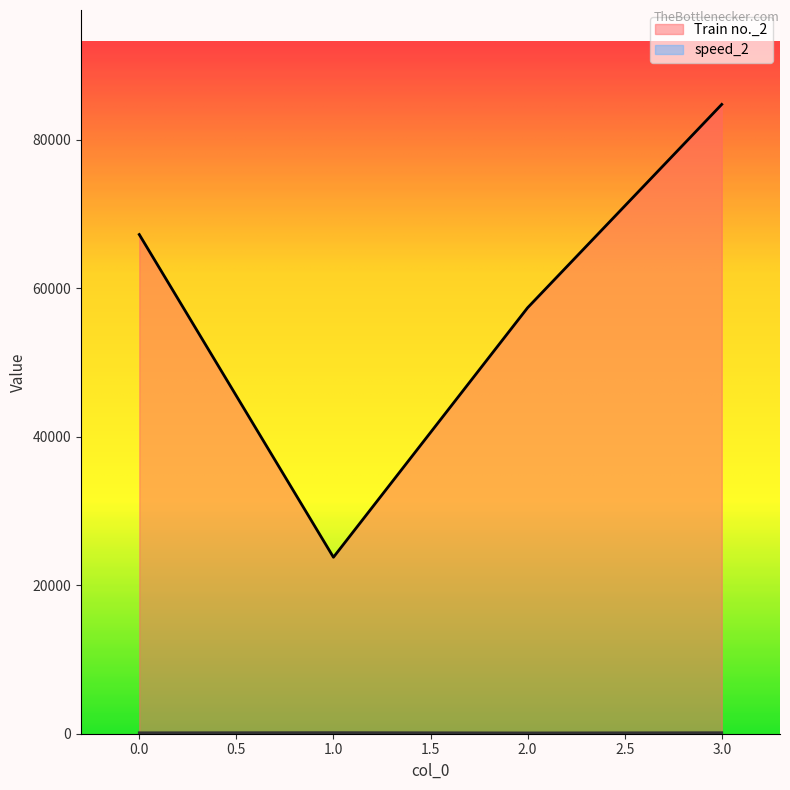

How many values in the Train no._2 series are below 67263?

2